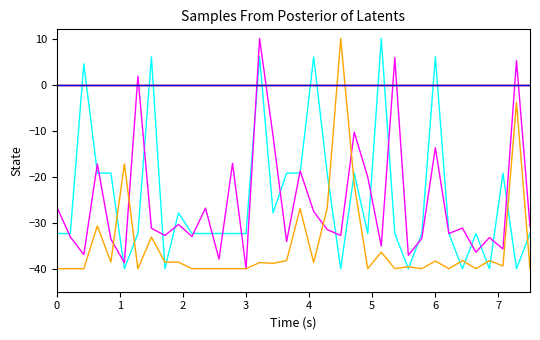

Does the chart display data point markers on the line(s)?

No